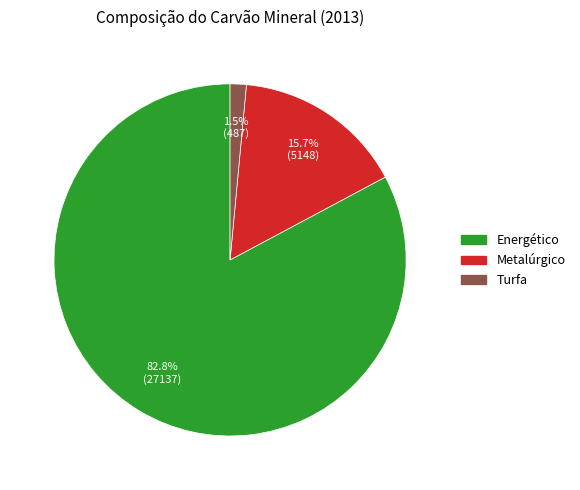

To the nearest percent, what is the difference between the Energético and Turfa slice percentages?

81%